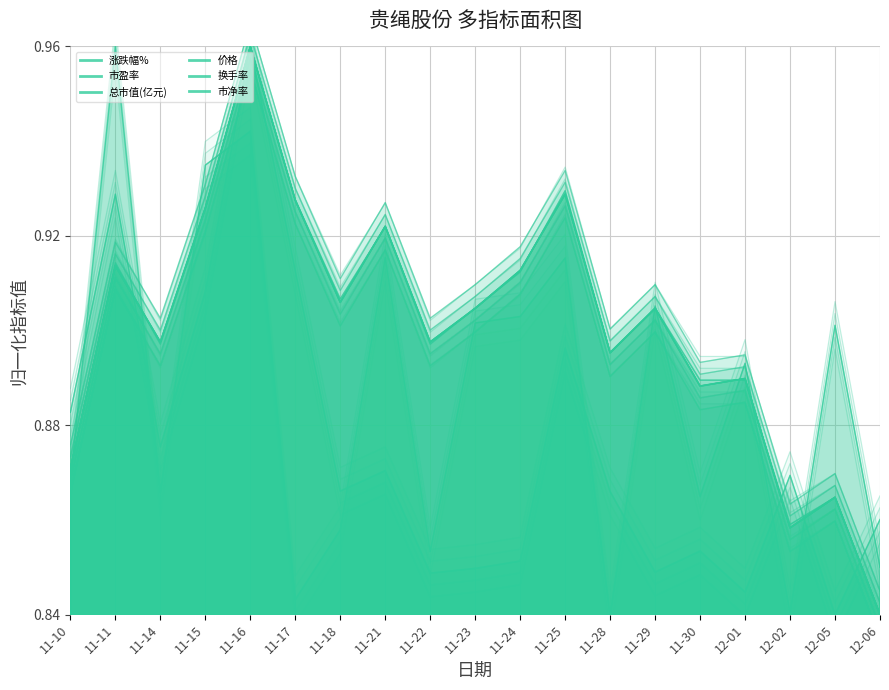

How many interior local valleys does the 价格 series have?

6